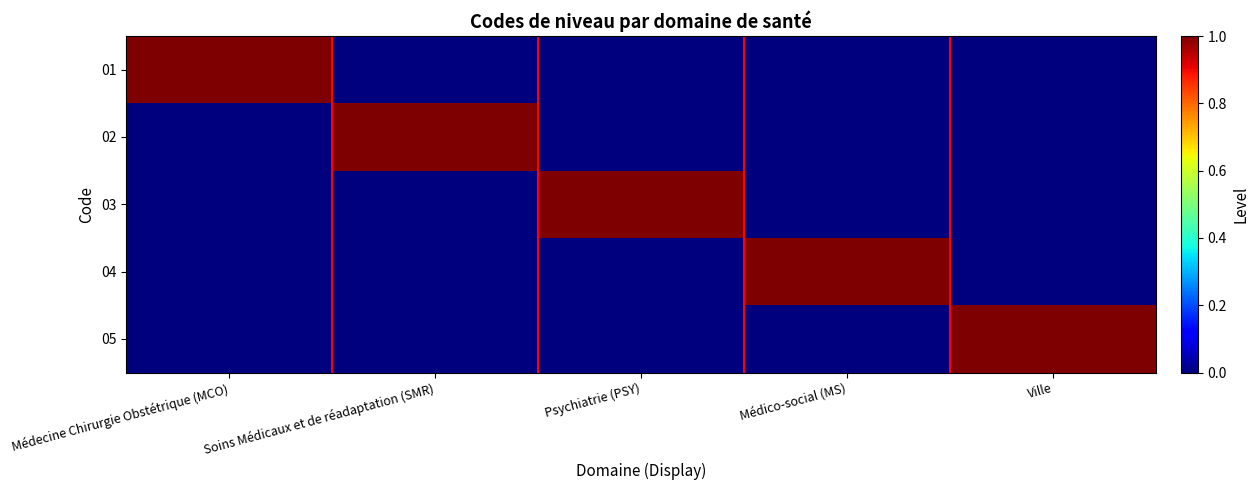

At which category is the sum across all series the highest?

Médecine Chirurgie Obstétrique (MCO)